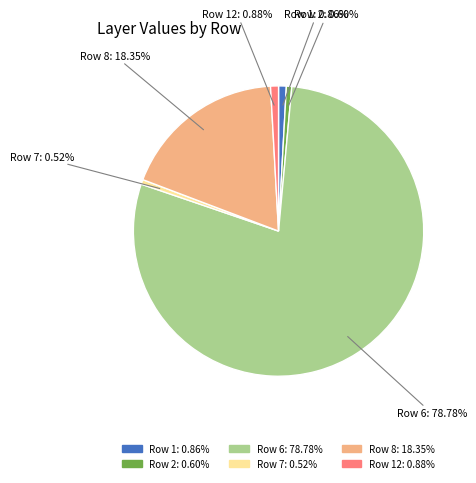

Is there a majority slice in this chart?

Yes